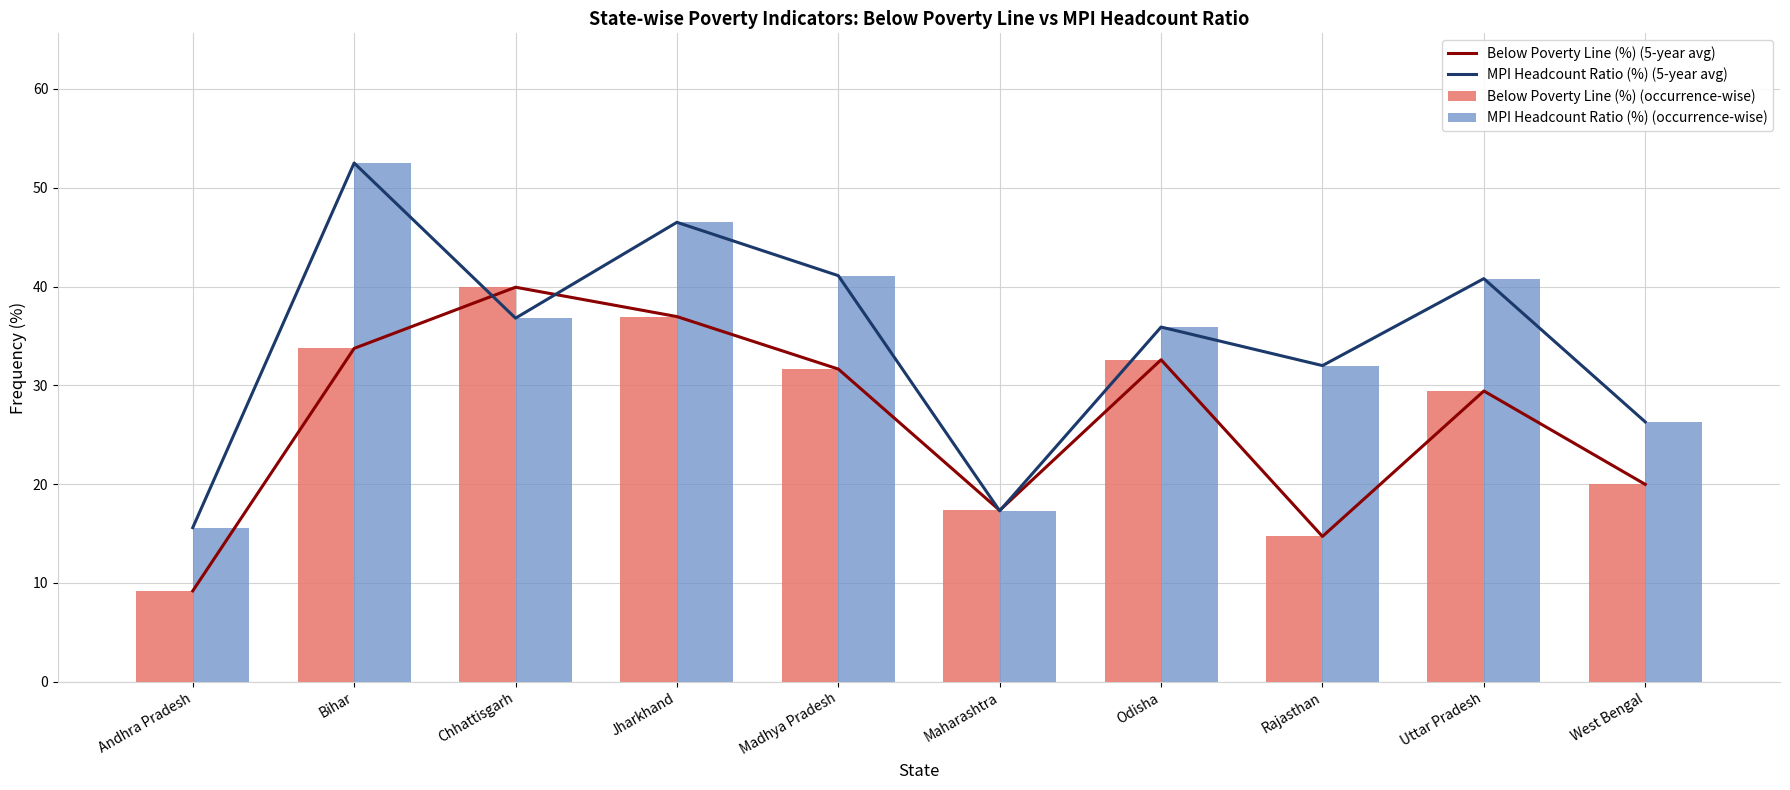

How many categories are shown in the chart?

10